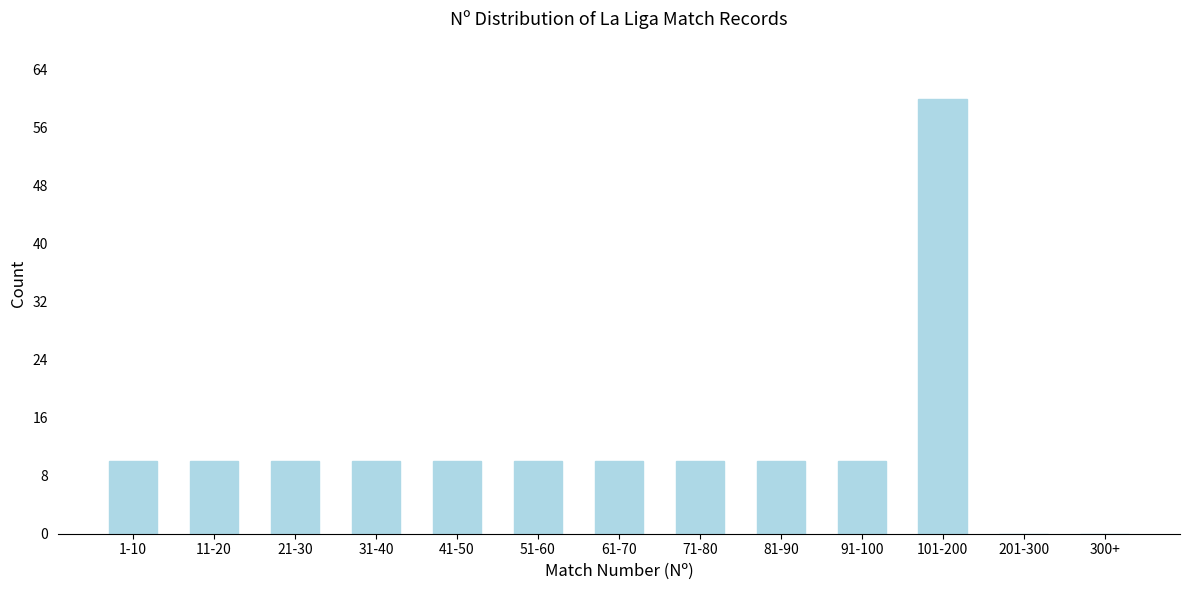

Reading right to left, transcribe all the data shown in this chart.

300+=0	201-300=0	101-200=60	91-100=10	81-90=10	71-80=10	61-70=10	51-60=10	41-50=10	31-40=10	21-30=10	11-20=10	1-10=10